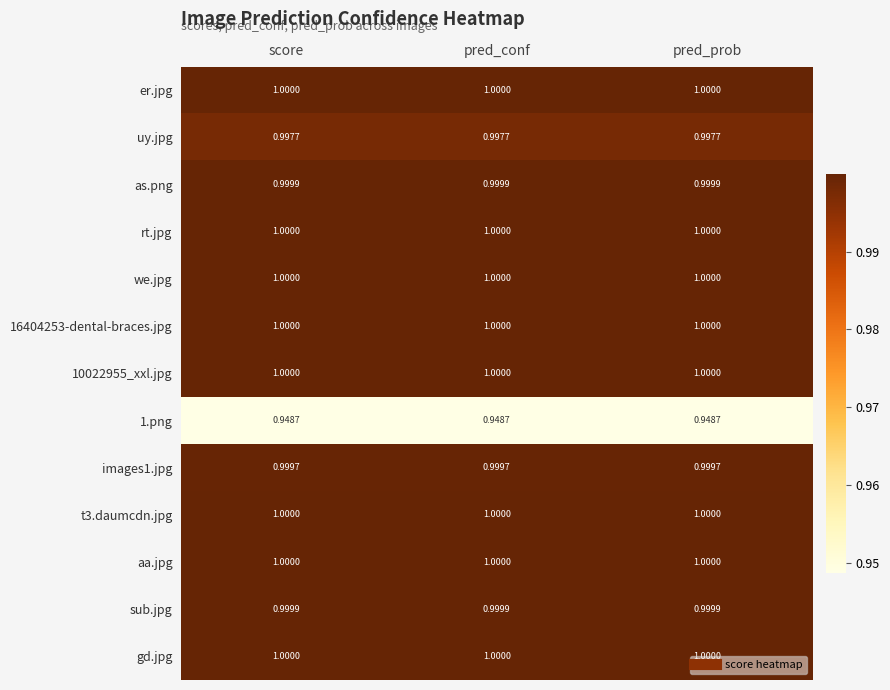

How many series are shown in this chart?

13